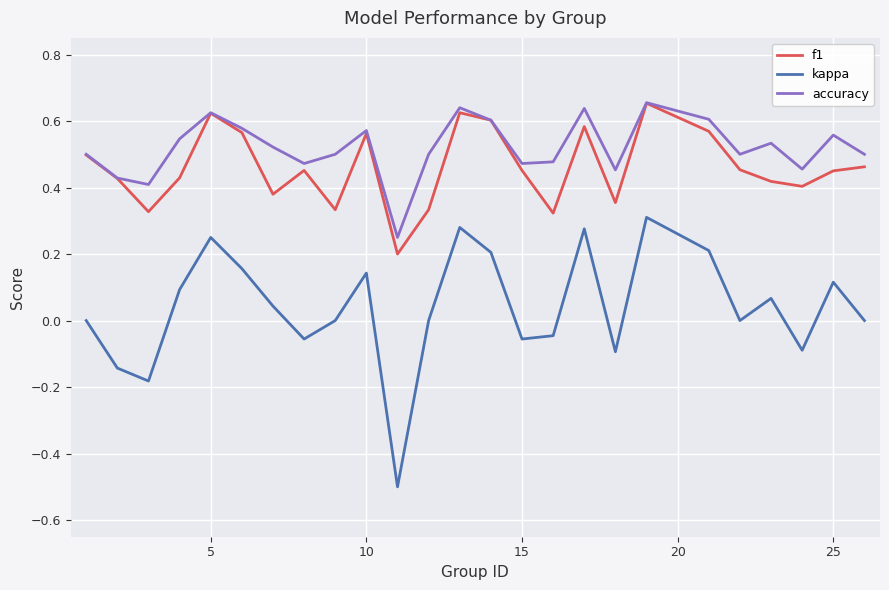

What is the lowest value of the kappa series?

-0.5